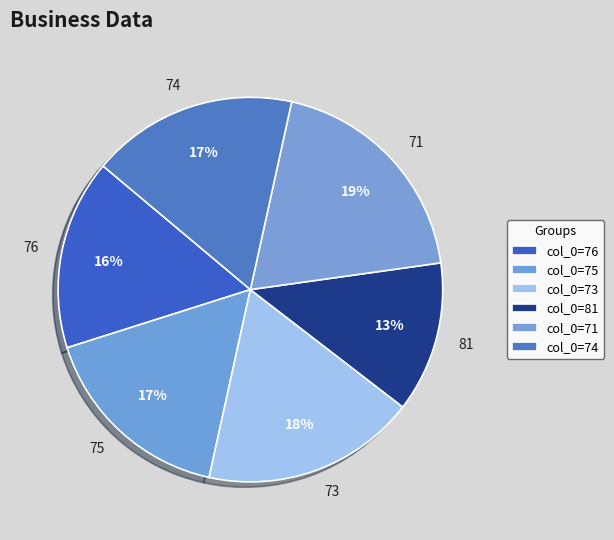

To the nearest percent, what is the average slice percentage?

17%